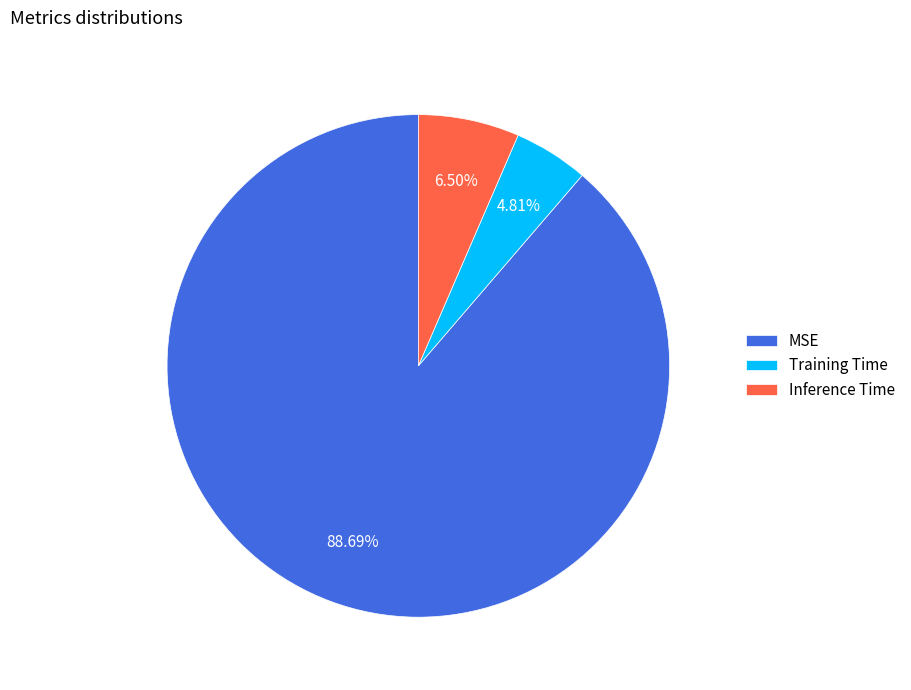

Is there a majority slice in this chart?

Yes